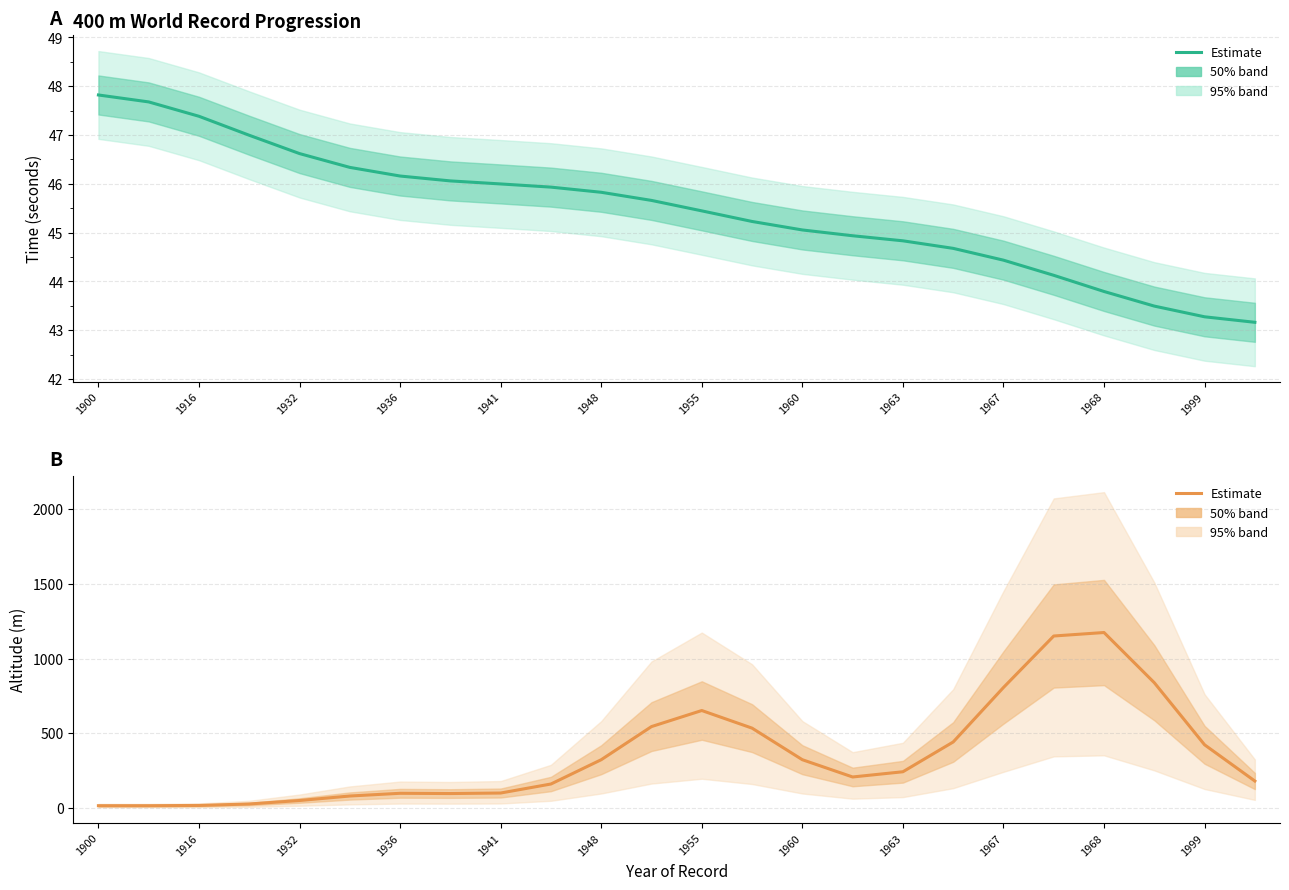

Reading right to left, transcribe all the data shown in this chart.

400 m WR Time (s): 43.2	43.3	43.5	43.8	44.1	44.4	44.7	44.8	44.9	45.1	45.2	45.4	45.7	45.8	45.9	46.0	46.1	46.2	46.3	46.6	47.0	47.4	47.7	47.8
Altitude (m): 180.4	422.9	838.4	1174.3	1150.9	806.3	441.6	242.4	207.5	323.1	534.4	652.3	544.8	323.0	160.5	100.1	96.7	98.3	80.1	50.0	26.8	17.0	15.2	15.3